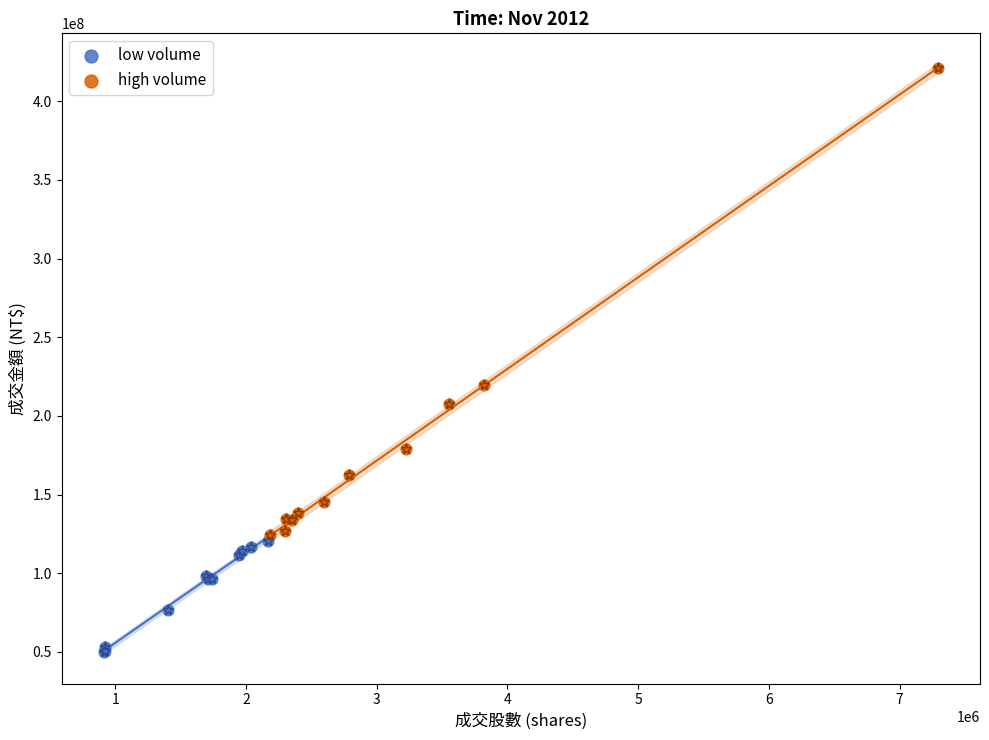

What are all the series names shown in the legend?

low volume, high volume